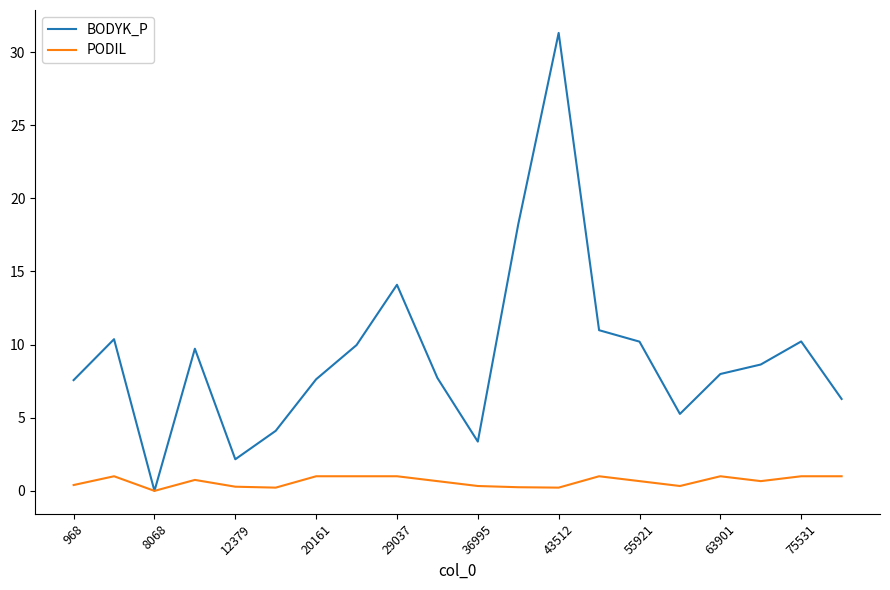

Rank the series by their maximum value, from lowest to highest.

PODIL, BODYK_P